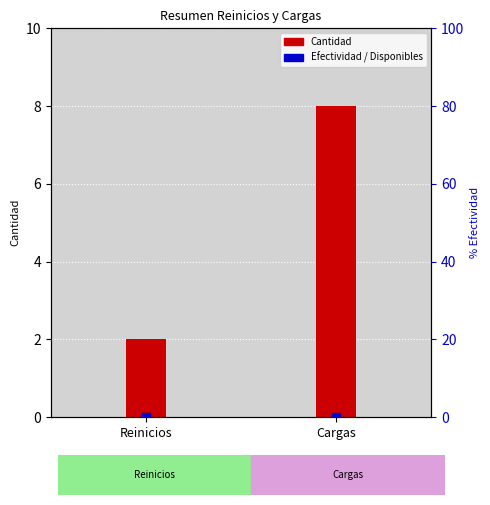

What is the total value across all series at Reinicios?

2